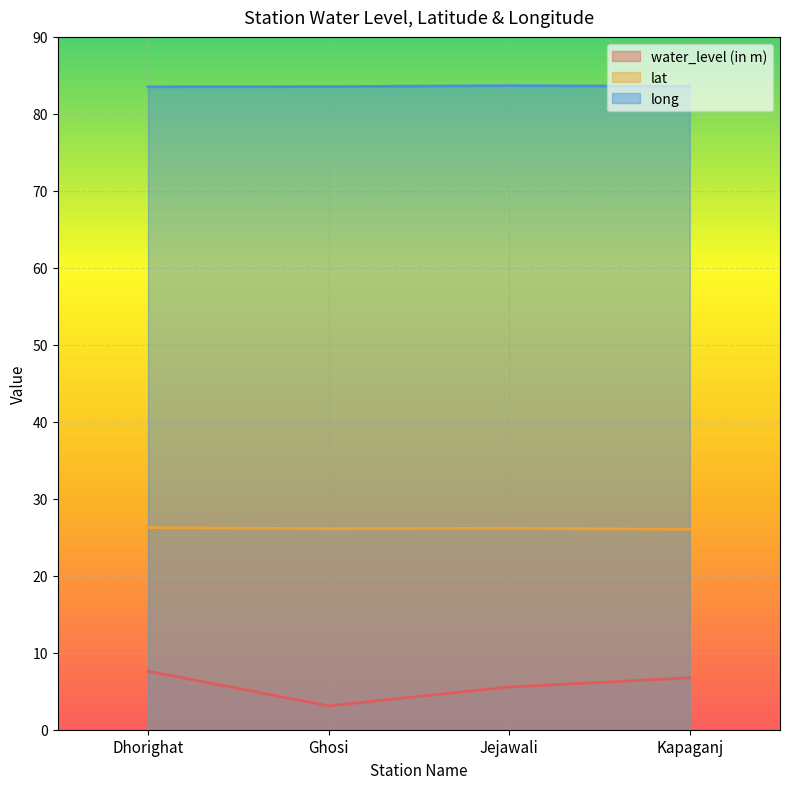

How many data points does each series have?

4